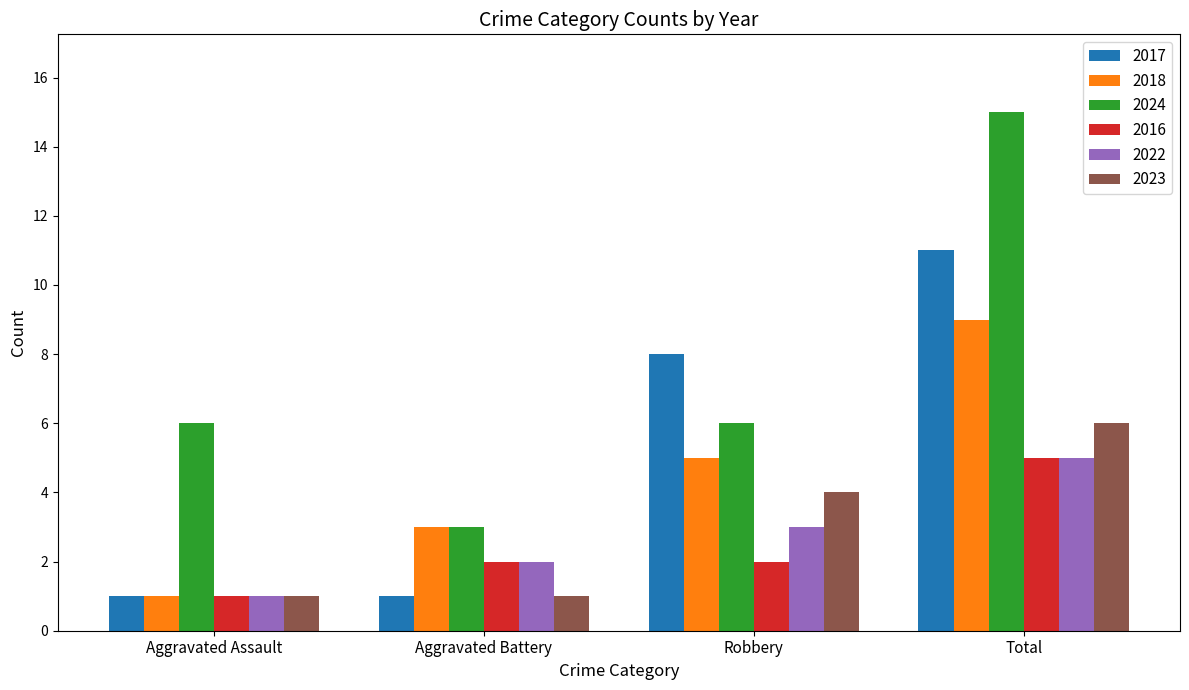

At how many categories does at least one series exceed 11?

1